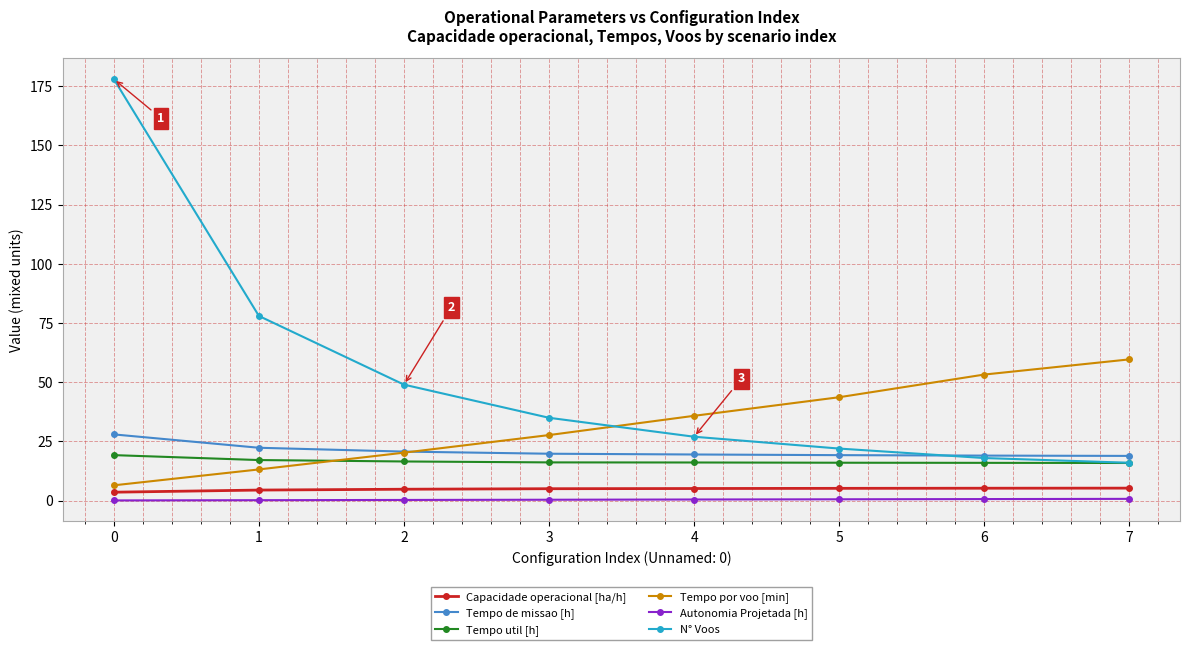

Is it true that Autonomia Projetada [h] equals 0.3 at 2?

True